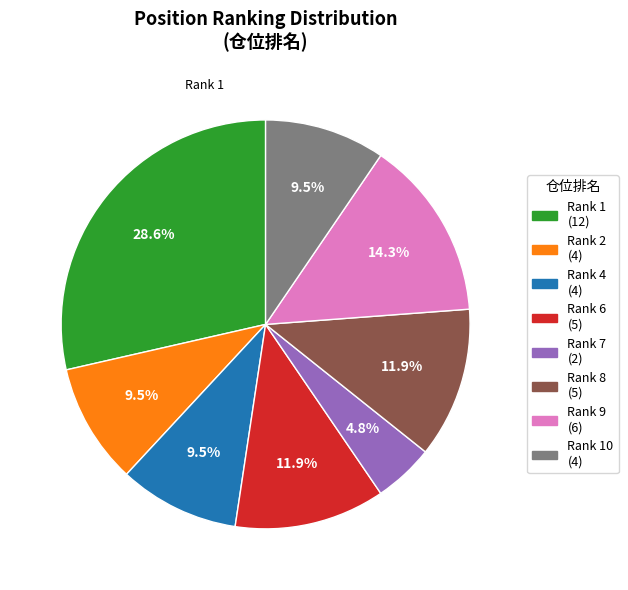

Count the number of slices in the pie.

8